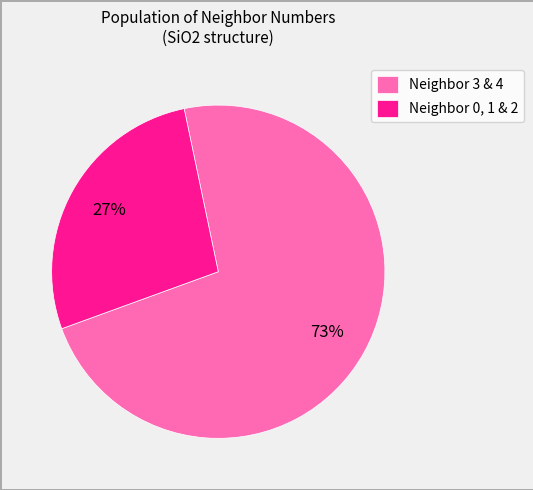

To the nearest percent, what is the average slice percentage?

50%